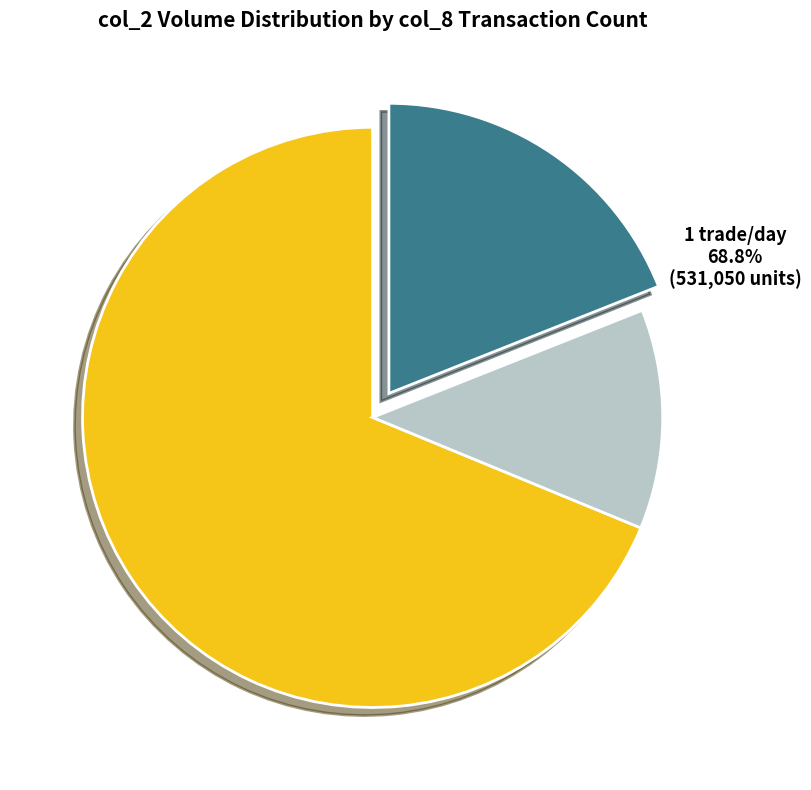

Approximately how many times larger is the value at 2 trades/day compared to 3 trades/day?

0.6